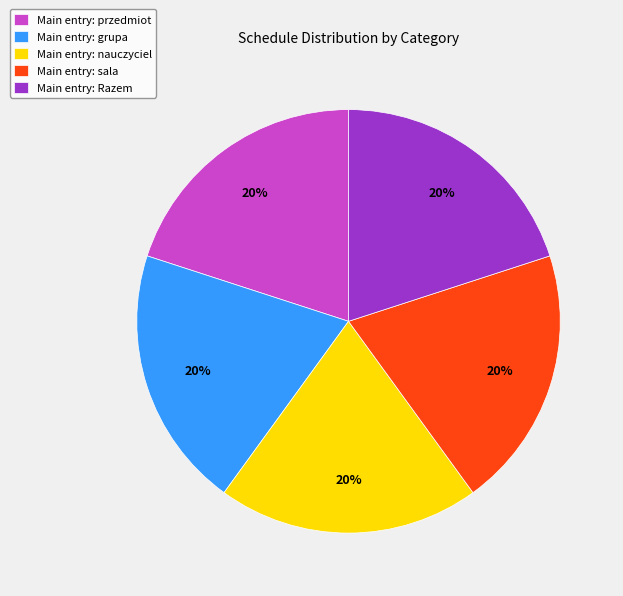

What is the ratio of the value at Main entry: przedmiot to the value at Main entry: grupa?

1.0